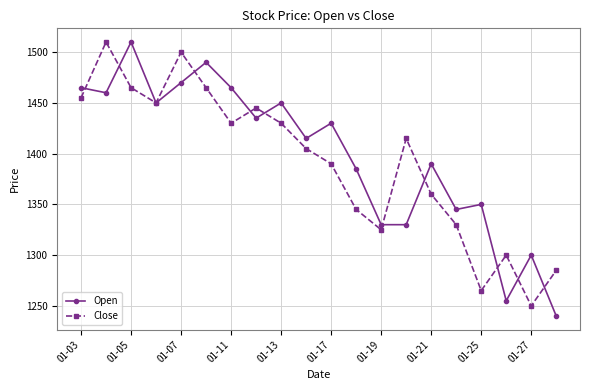

True or false: Close and Open intersect in this chart.

True